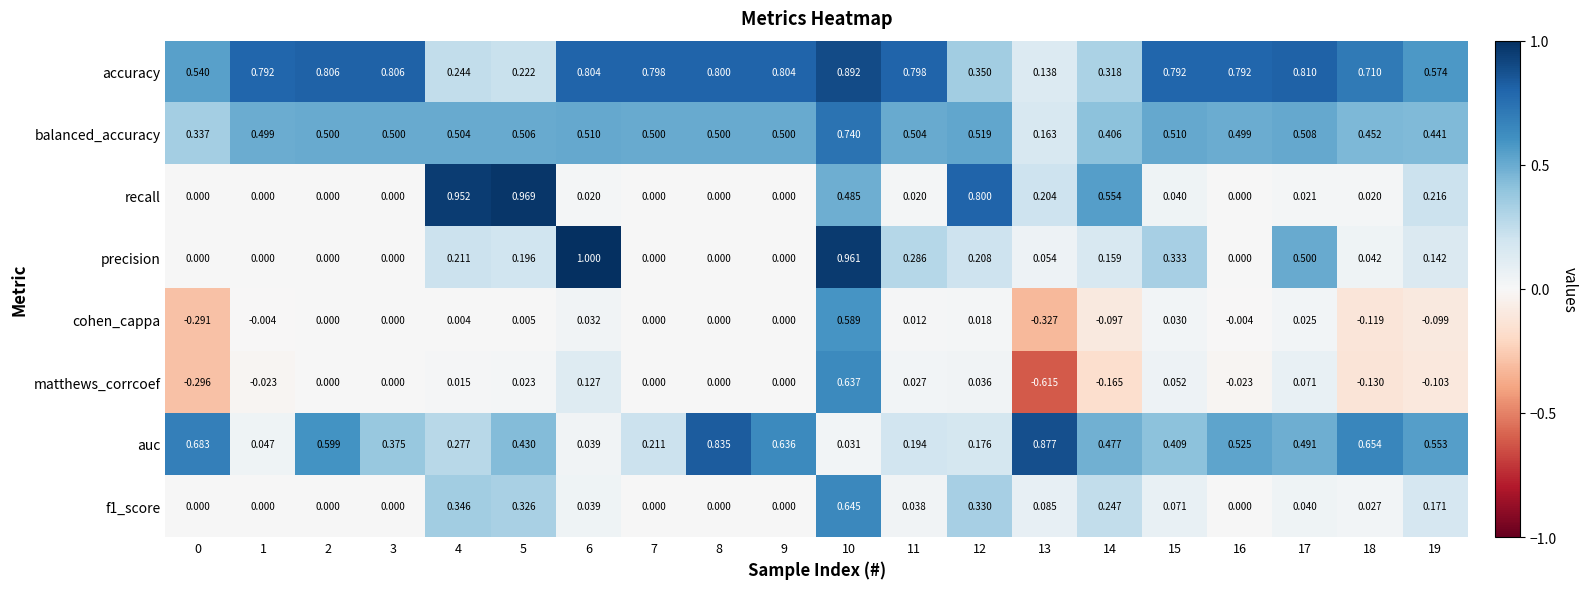

How many series are shown in this chart?

8